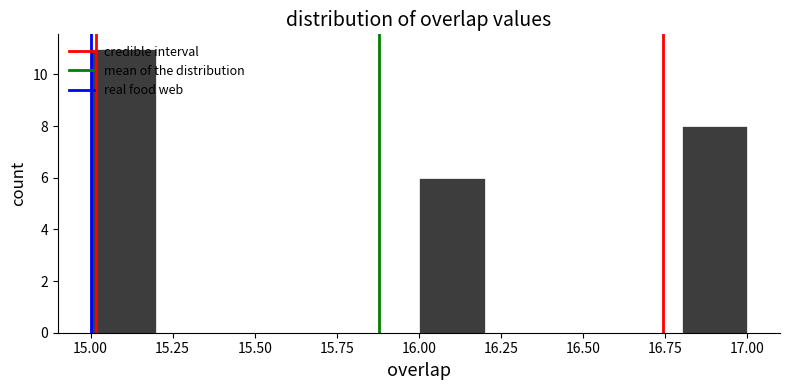

How tall is the bar that spans 15.0 to 15.2 on the x-axis? The values are not printed on the chart, so give them approximately, as read against the axis.

11